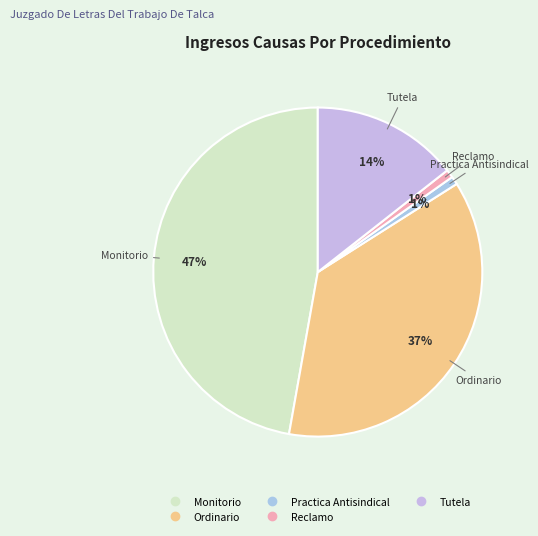

To the nearest percent, what portion does Monitorio represent?

47%